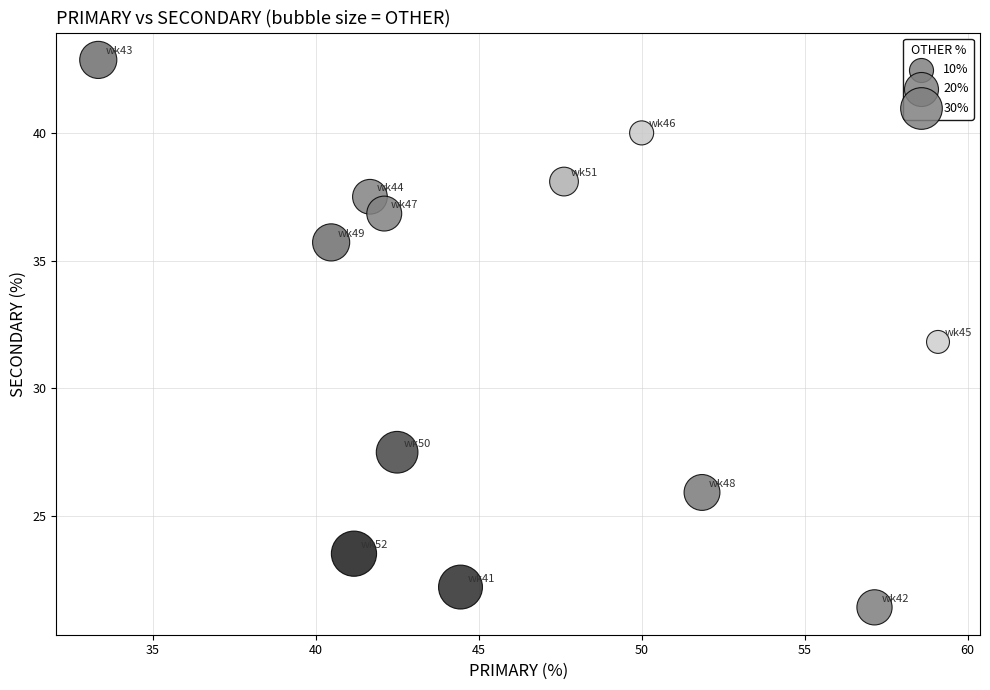

What is the range of X values (max minus min)?

25.8